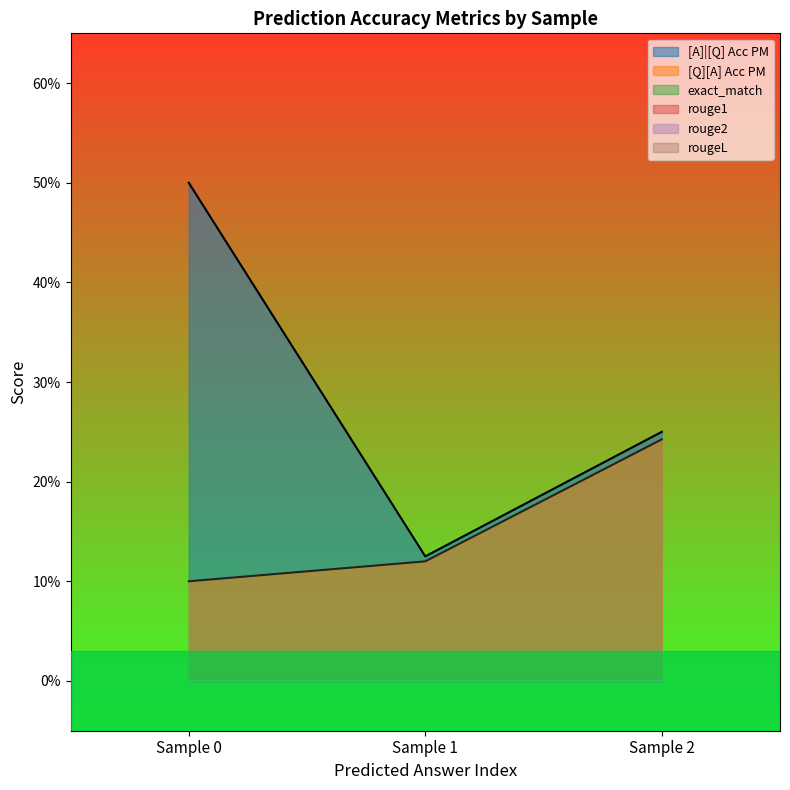

What is the maximum value shown in the chart?

0.5